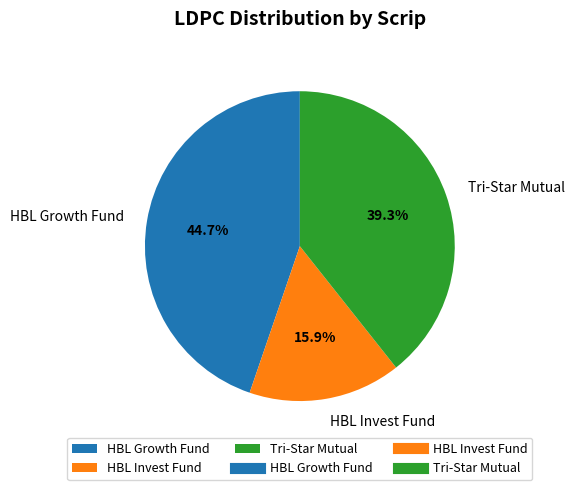

To the nearest percent, what is the difference between the Tri-Star Mutual and HBL Growth Fund slice percentages?

5%